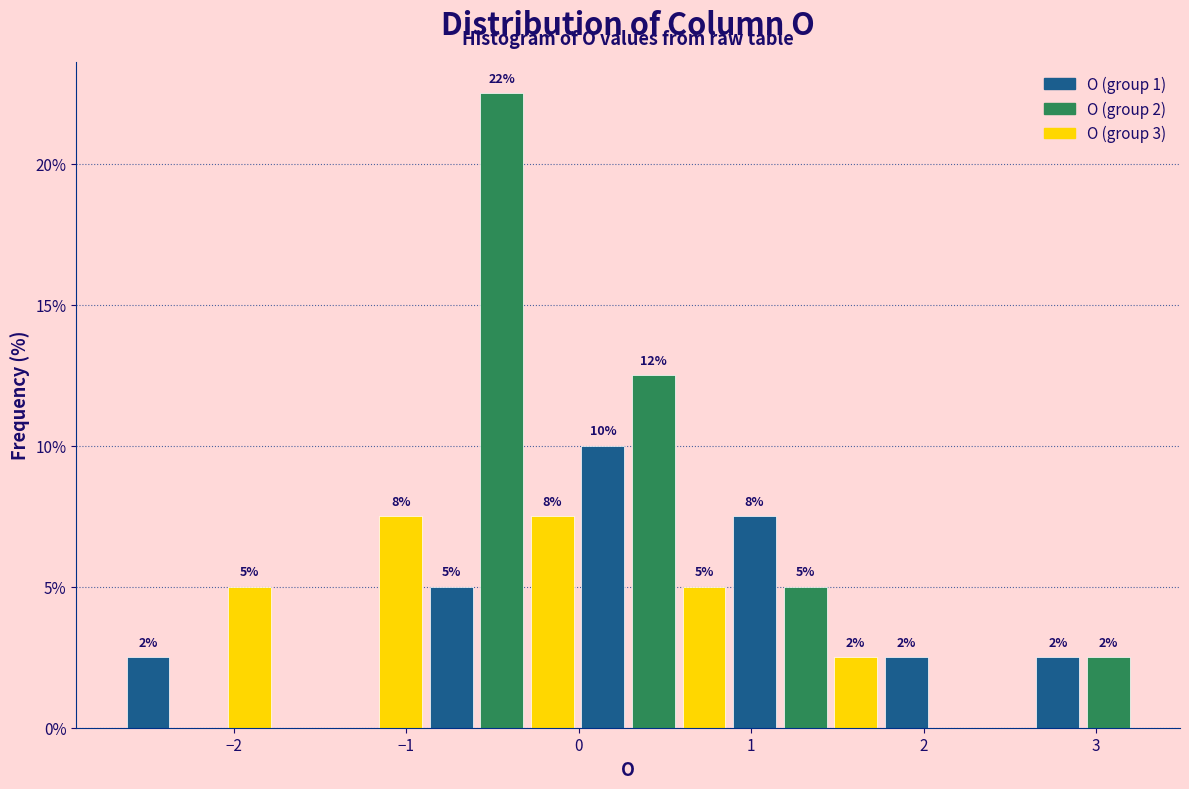

Around what value on the x-axis is the tallest bar? Give the approximate position of its centre, as read against the axis.

-0.4